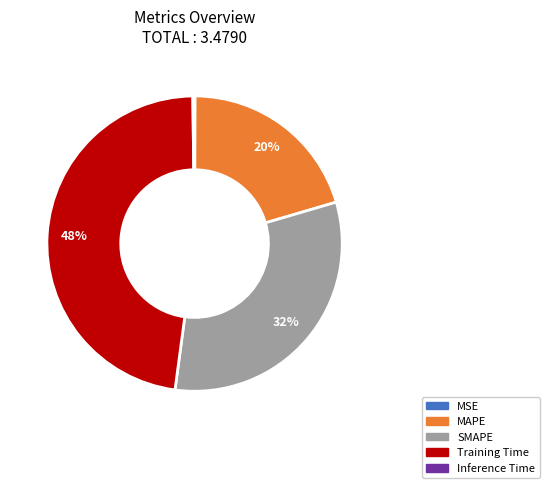

Which category has the biggest portion of the pie?

Training Time